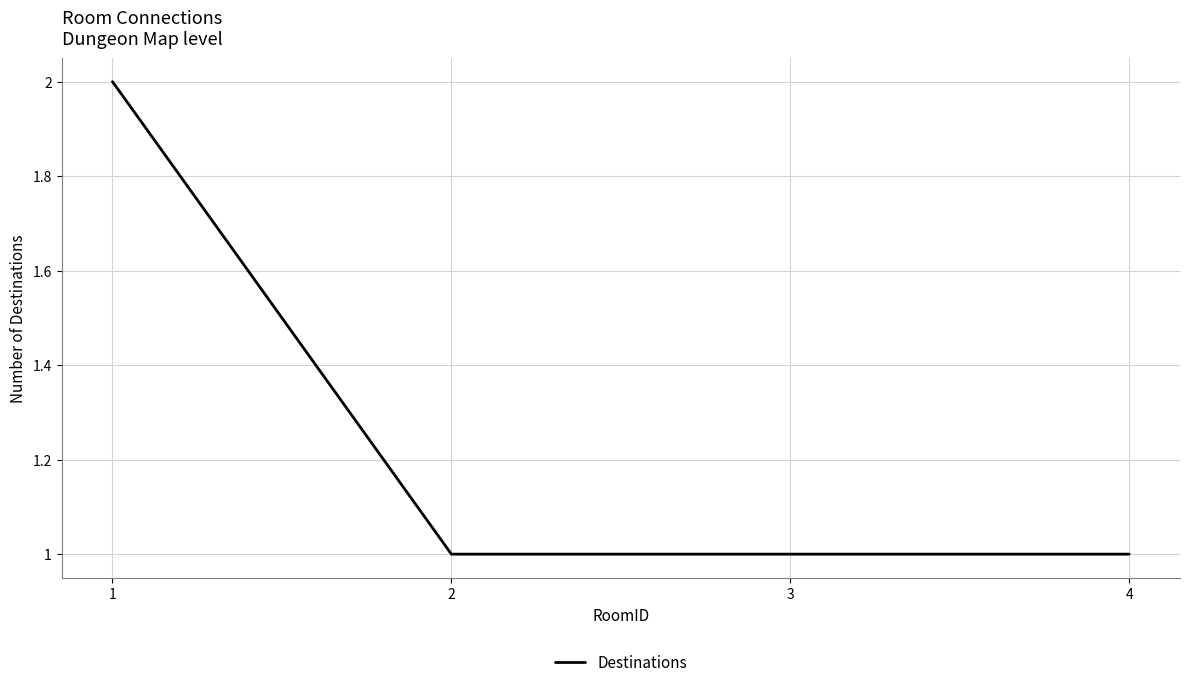

What is the sum of the values at 4 and 3?

2